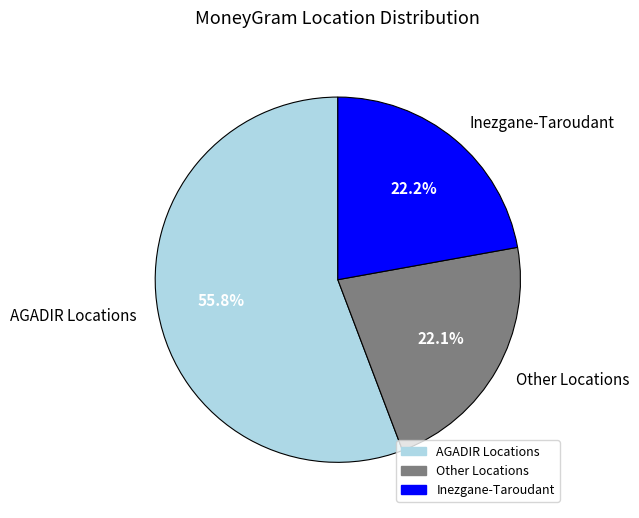

Which category has the biggest portion of the pie?

AGADIR Locations